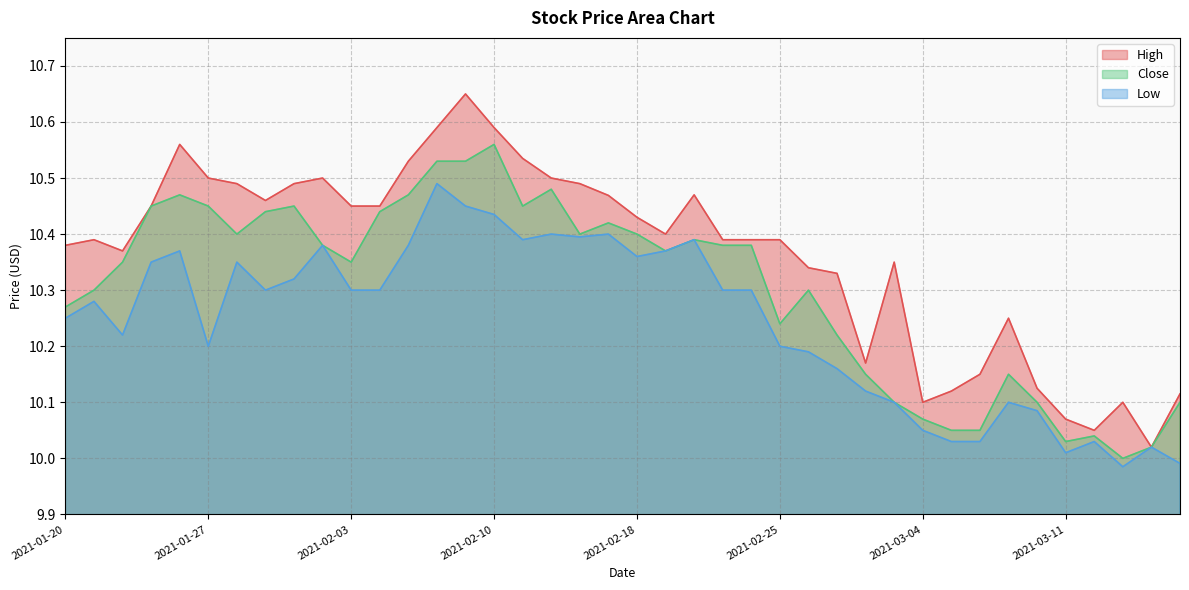

At which category does the chart reach its peak across all series?

2021-02-09